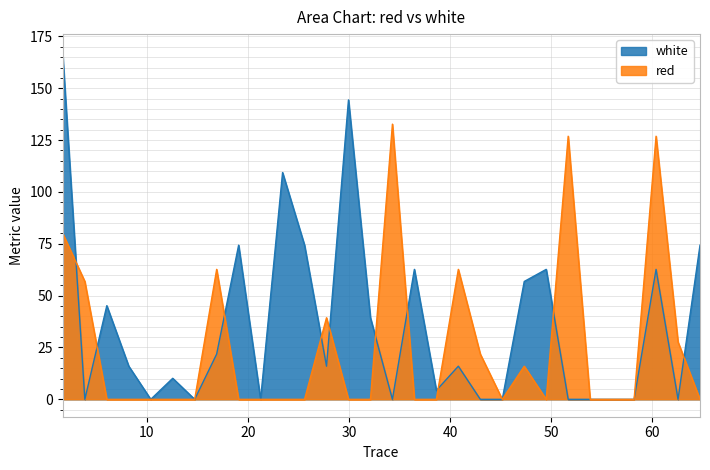

The red series shows 18.6 at 40.8065. True or false?

False